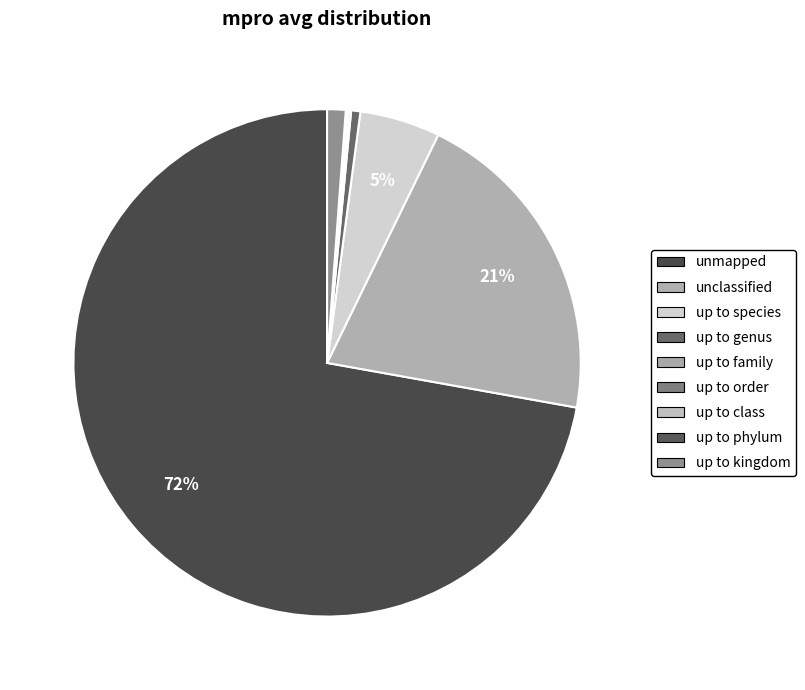

Is it true that up to genus is 14% of the pie?

False